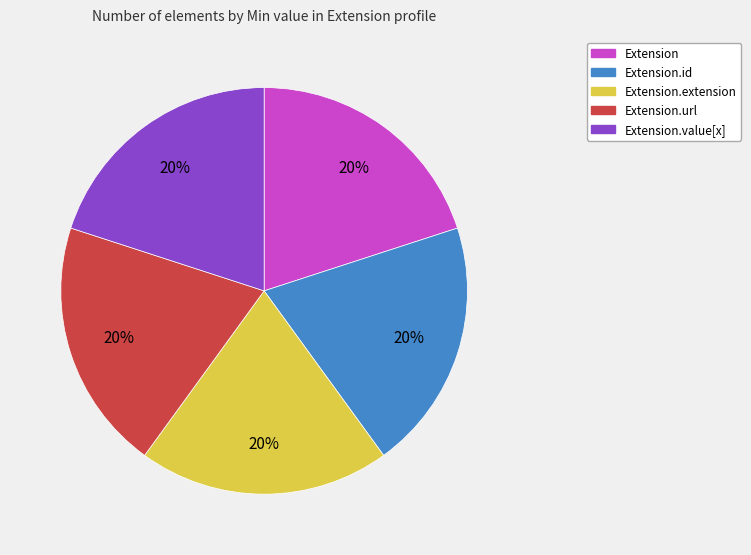

Does any single category account for the majority?

No